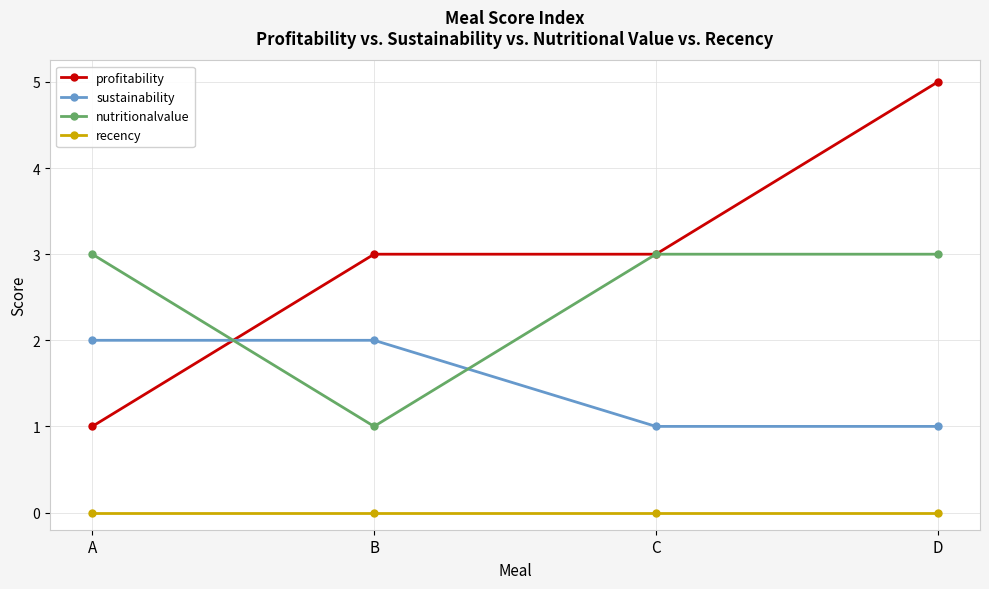

The value of nutritionalvalue at C is 3. True or false?

True